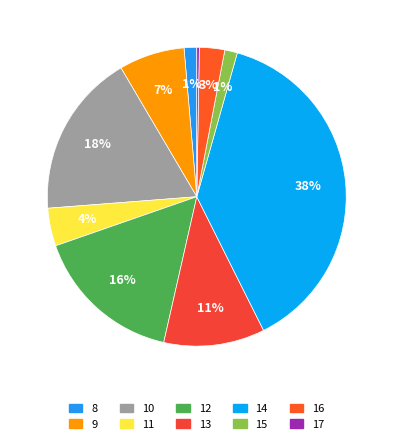

What is the ratio of the value at 17 to the value at 11?

0.1